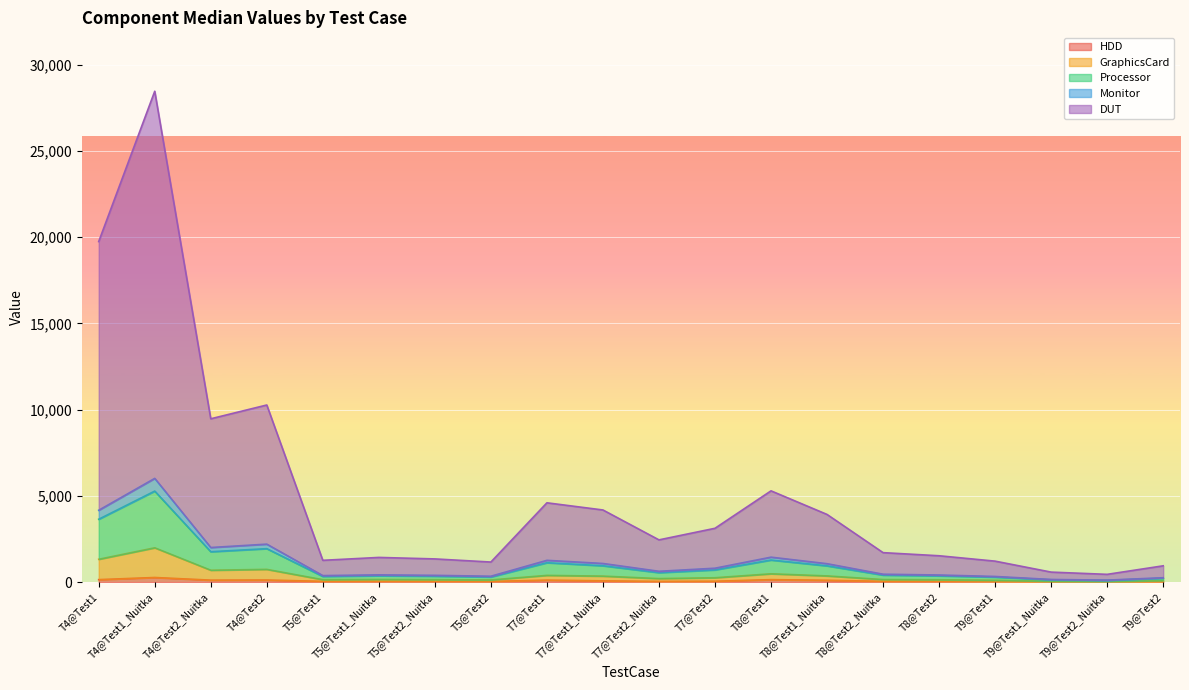

At which category is the sum across all series the highest?

T4@Test1_Nuitka